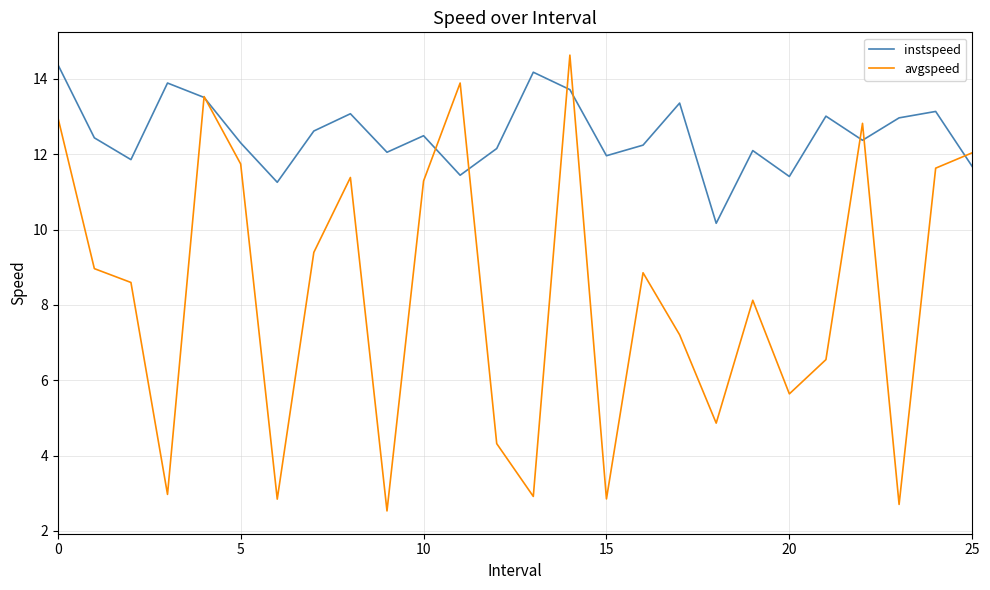

What is the lowest value of the instspeed series?

10.2